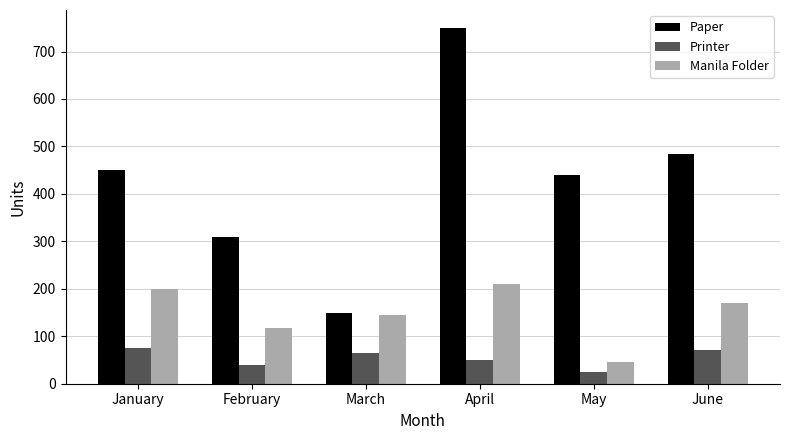

What is the difference between the highest and lowest values at April?

700